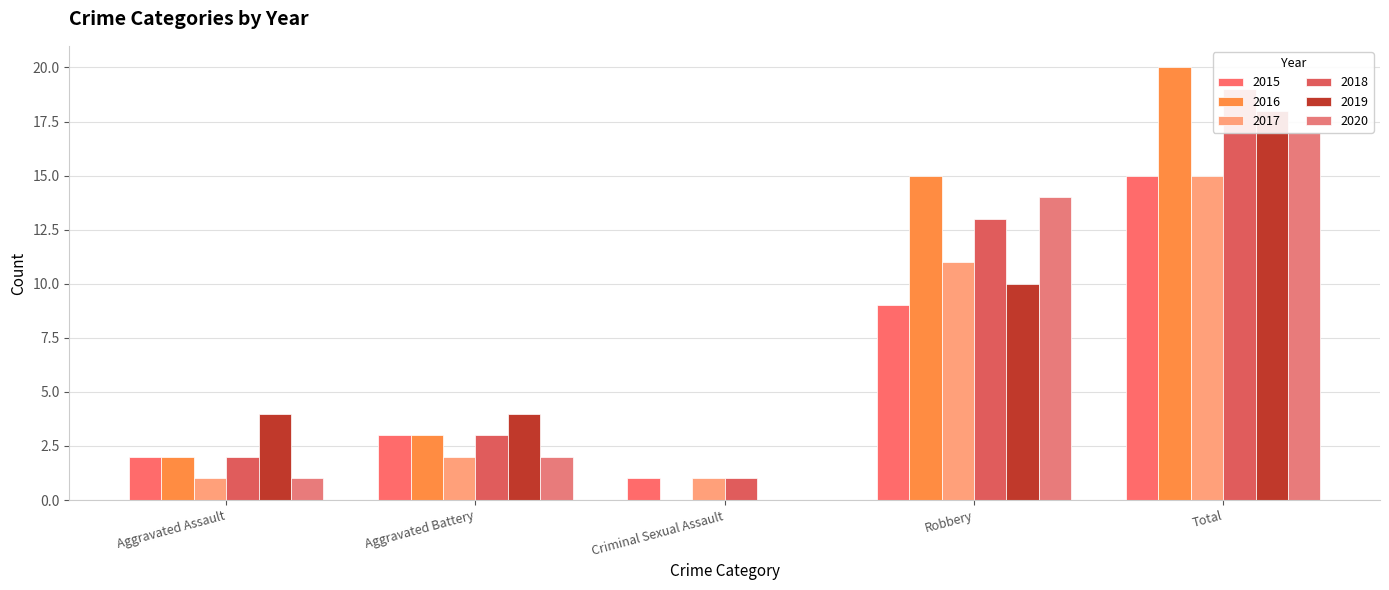

Which has a higher value, Aggravated Battery or Aggravated Assault?

Aggravated Battery